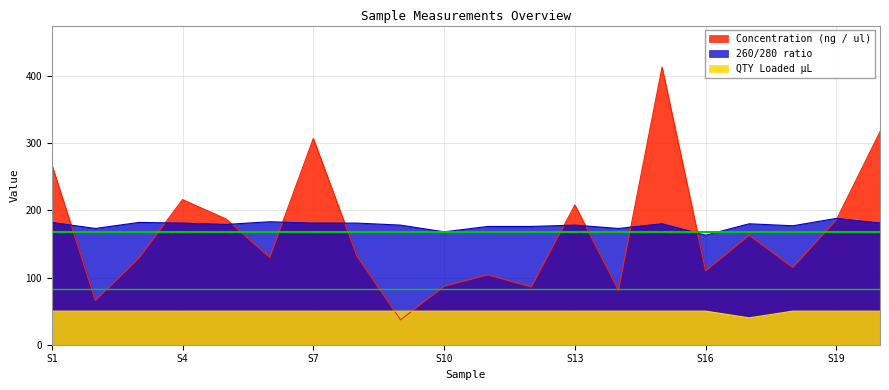

Between which two adjacent categories do QTY Loaded µL and Concentration (ng / ul) first intersect?

S8 and S9